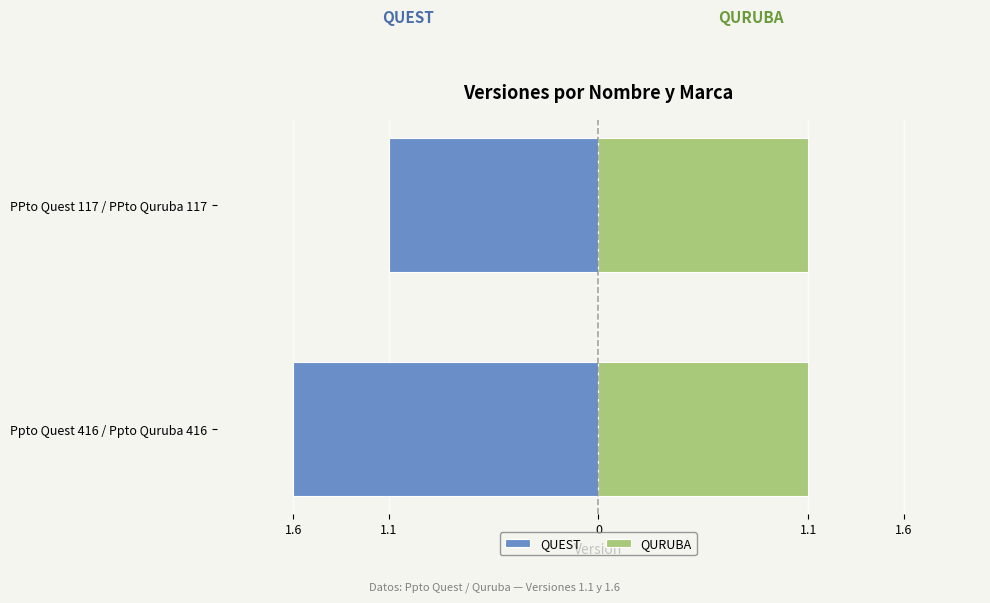

Which has a higher value, Ppto Quest 416 / Ppto Quruba 416 or PPto Quest 117 / PPto Quruba 117?

PPto Quest 117 / PPto Quruba 117